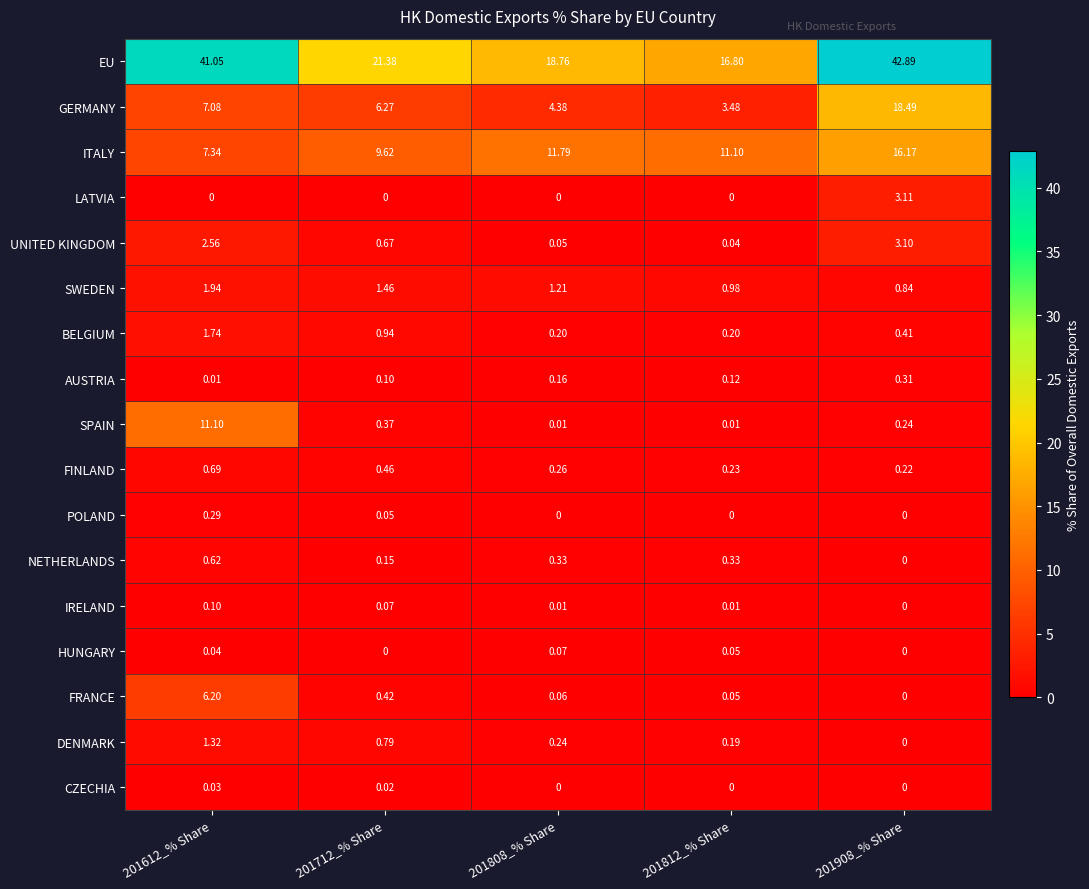

Between 201712_% Share and 201808_% Share, which series saw the biggest shift?

EU